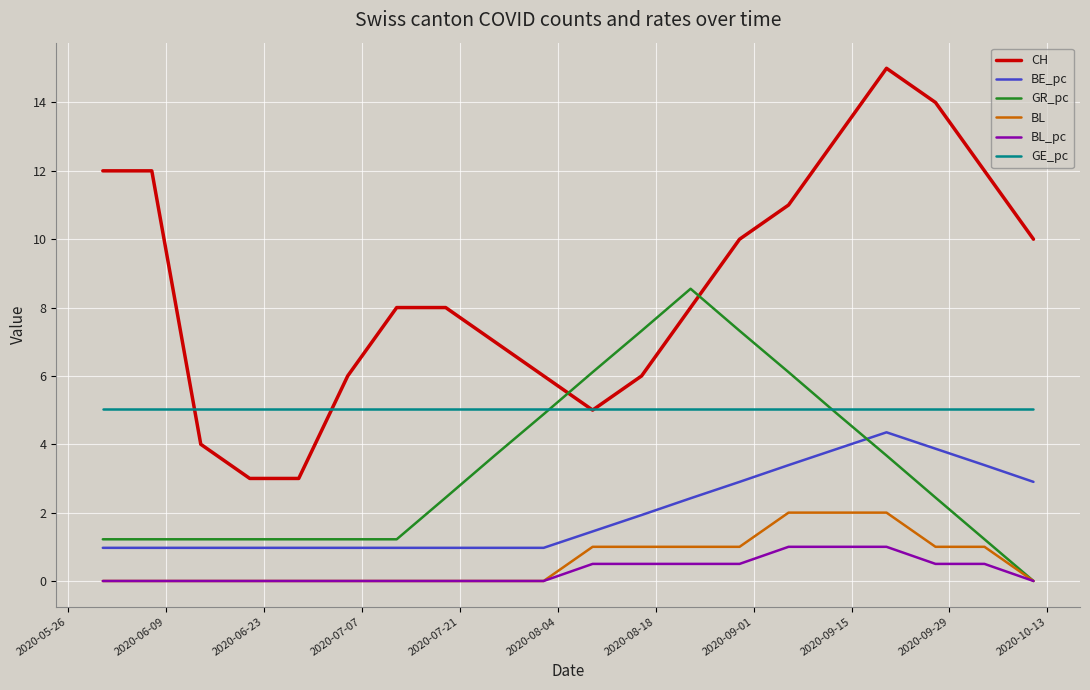

What is the minimum value for GE_pc?

5.0